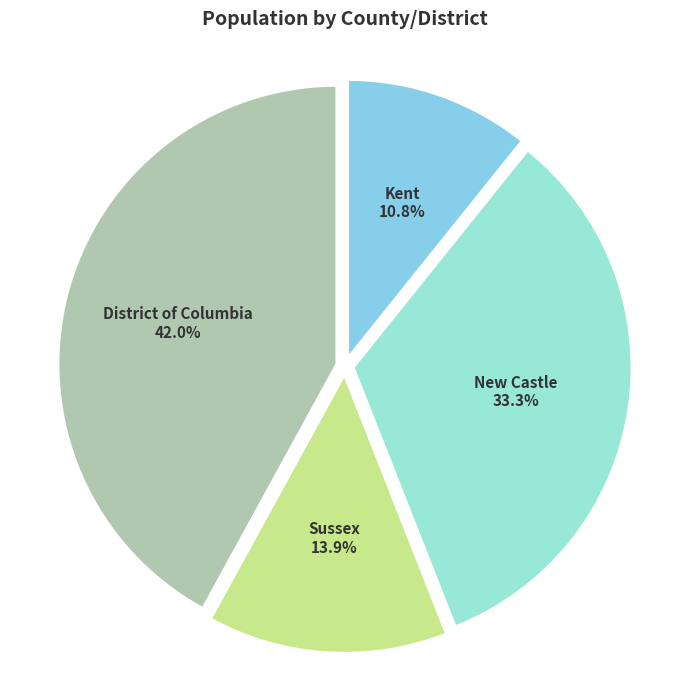

To the nearest percent, what portion does Kent represent?

11%